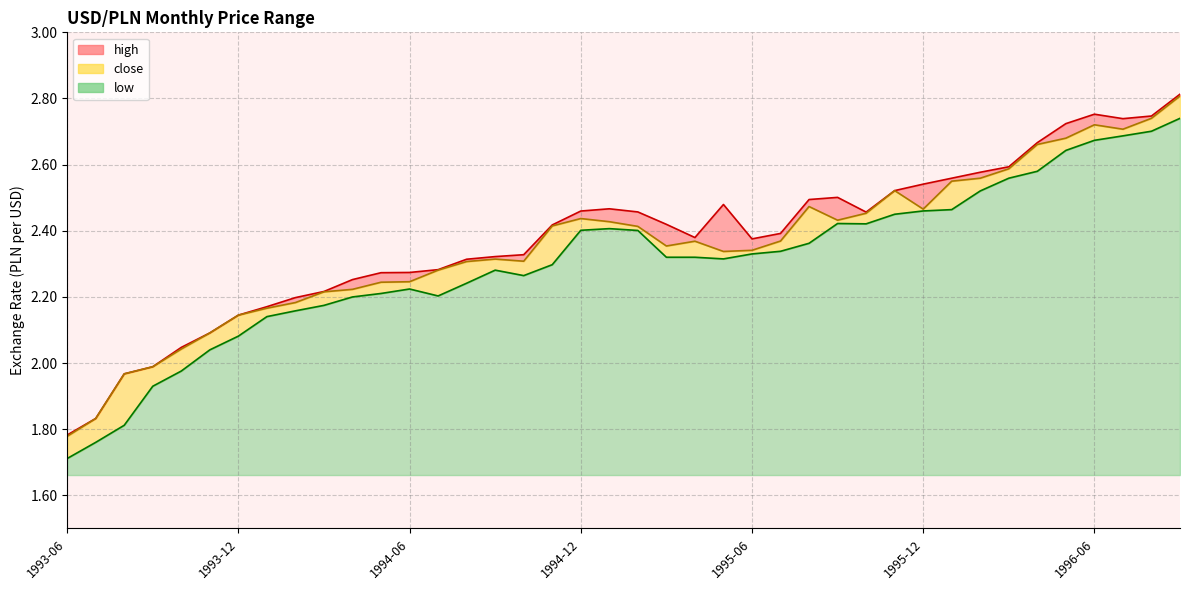

True or false: close and high cross at least once.

False